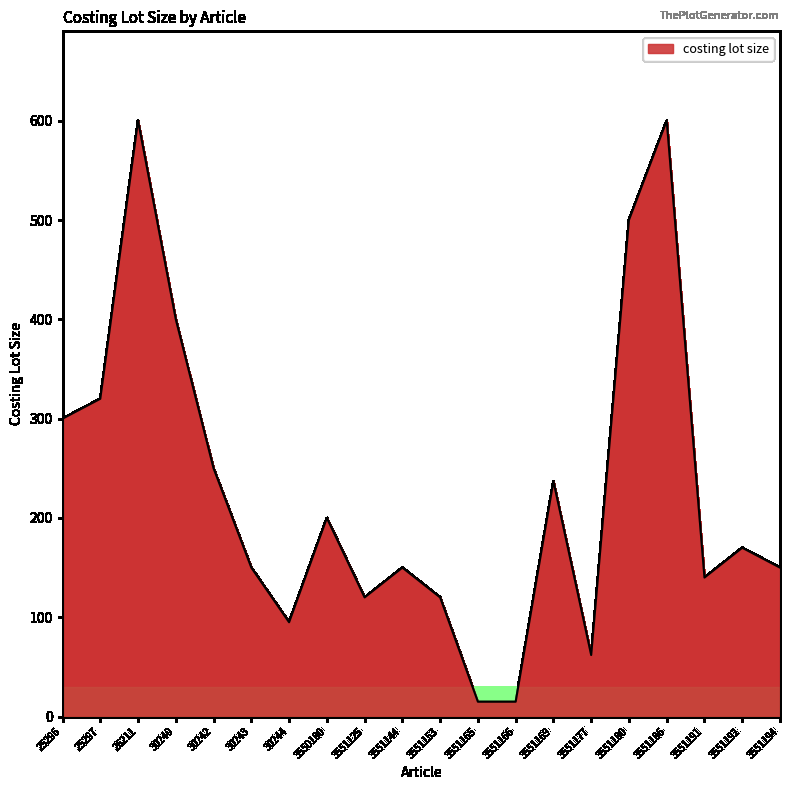

Reading right to left, what are all the values shown in this chart?

150	170	140	600	500	62	237	15	15	120	150	120	200	95	150	250	400	600	320	300